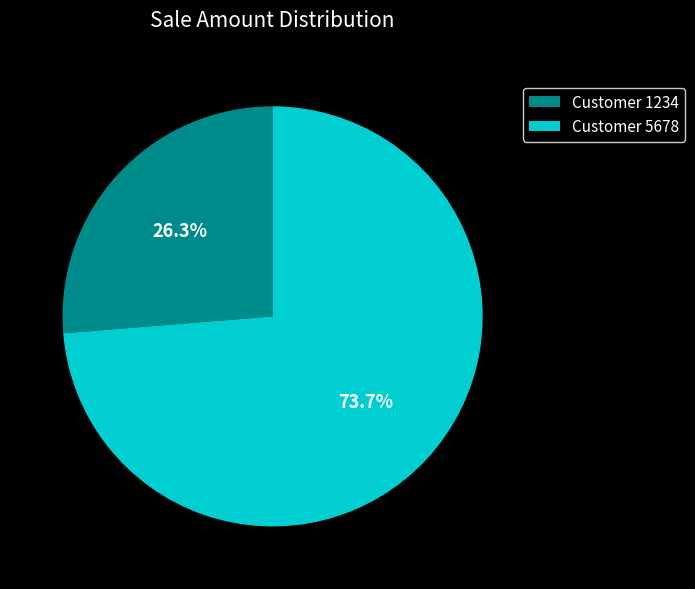

Between Customer 1234 and Customer 5678, which is larger?

Customer 5678